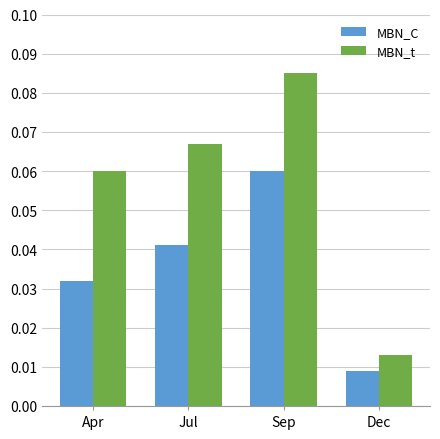

List the series in order of their overall mean, lowest first.

MBN_C, MBN_t